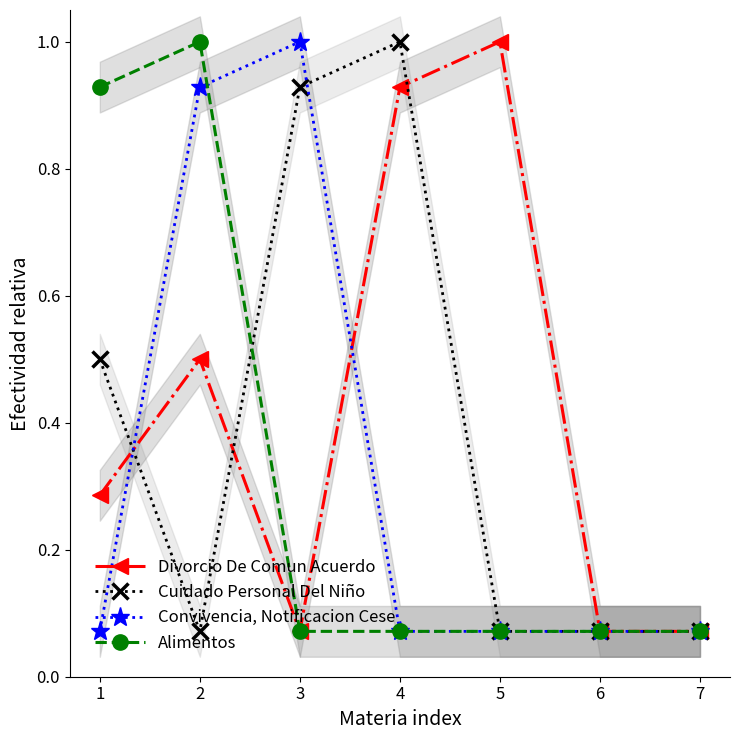

What is the total value across all series at 2?

2.5